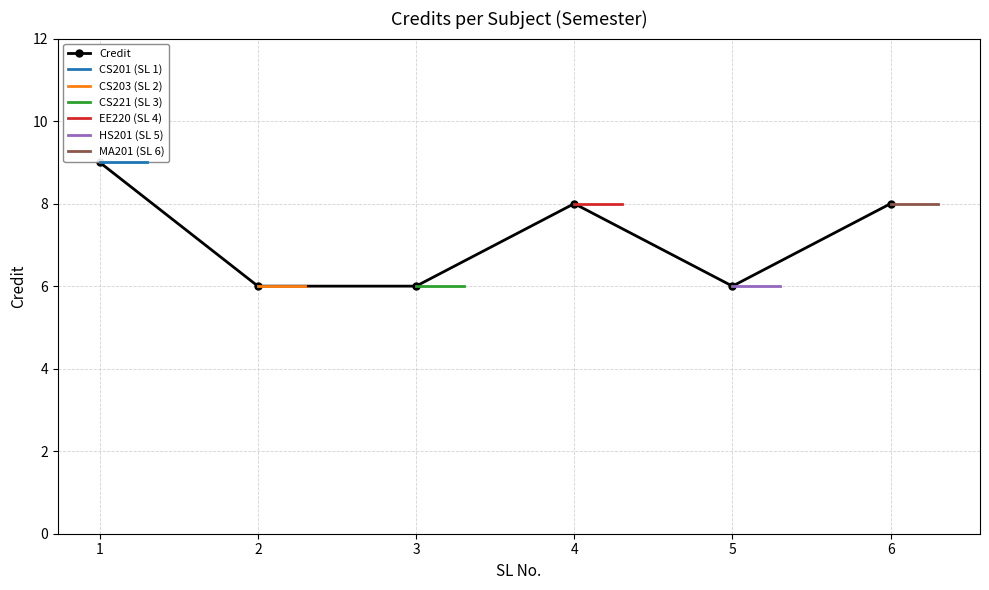

How many data points are less than 8?

3